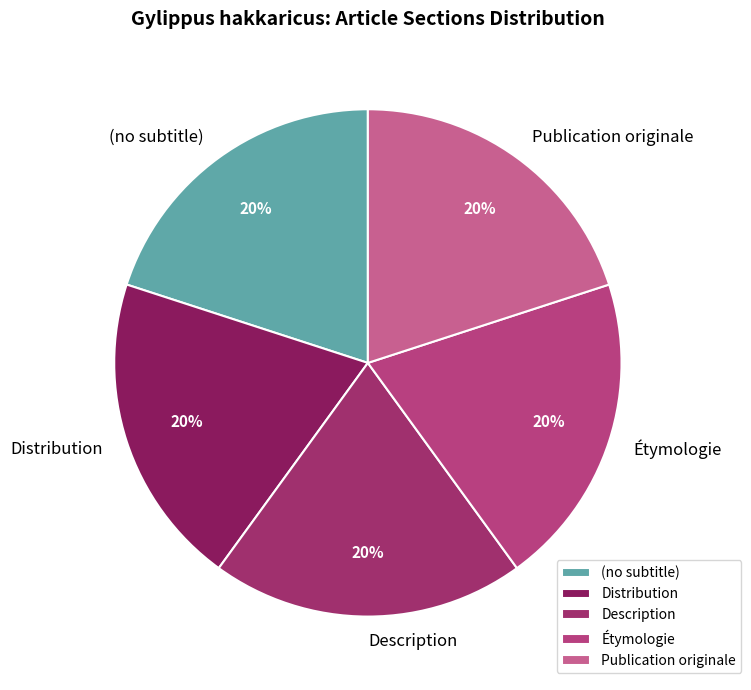

Is it true that Publication originale is 32% of the pie?

False